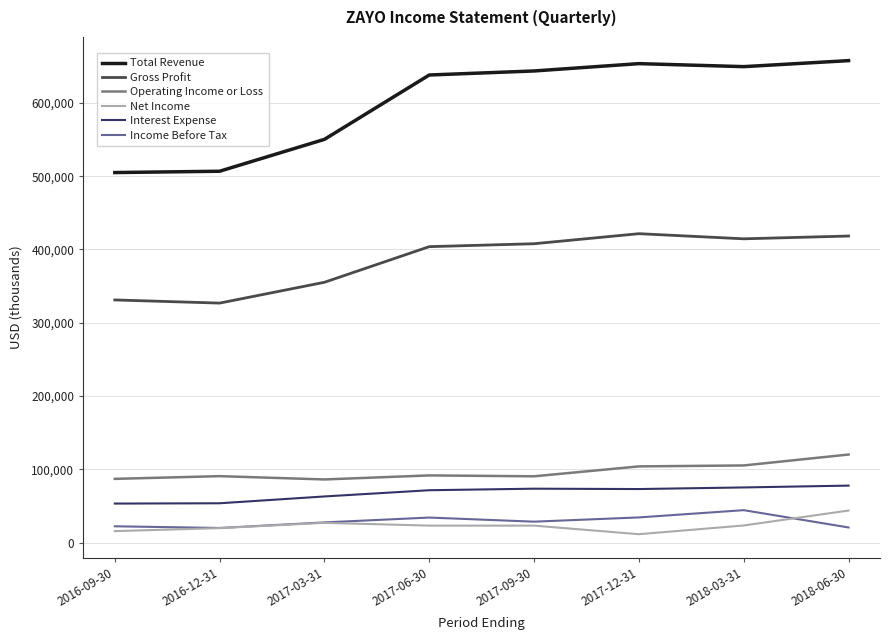

What is the average value of the Operating Income or Loss series?

96950